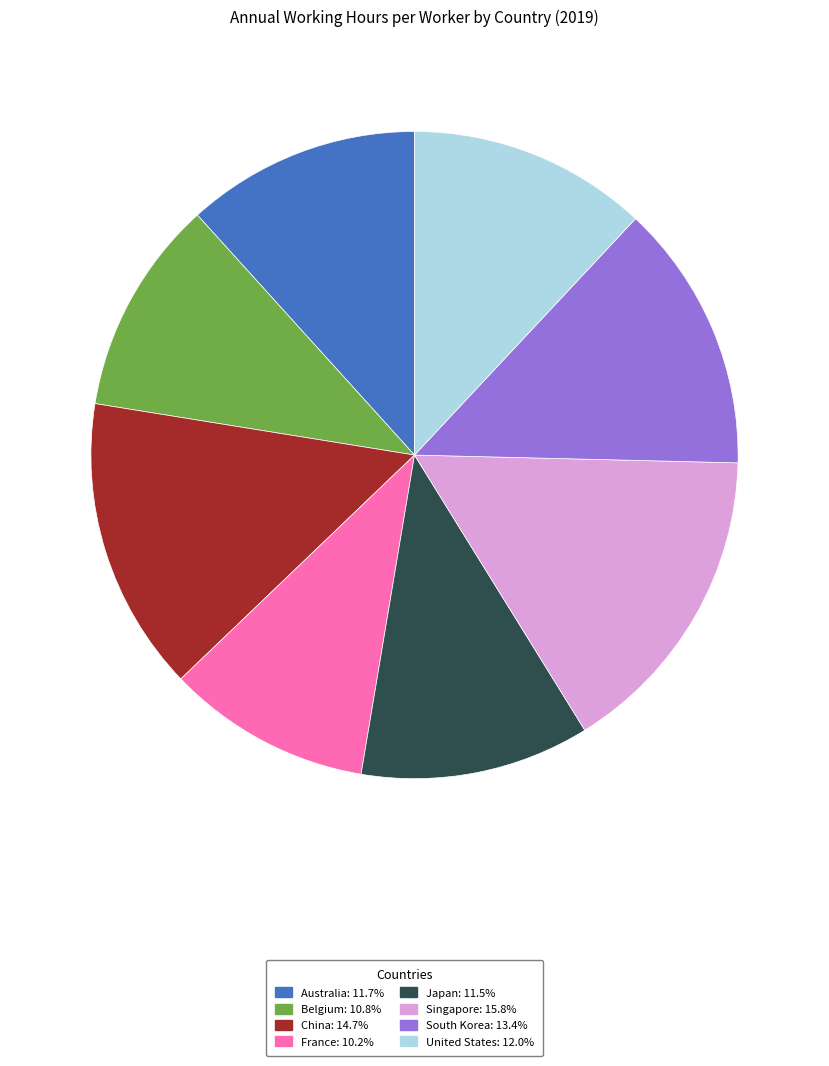

Does Singapore: 15.8% account for over 50% of the chart?

No